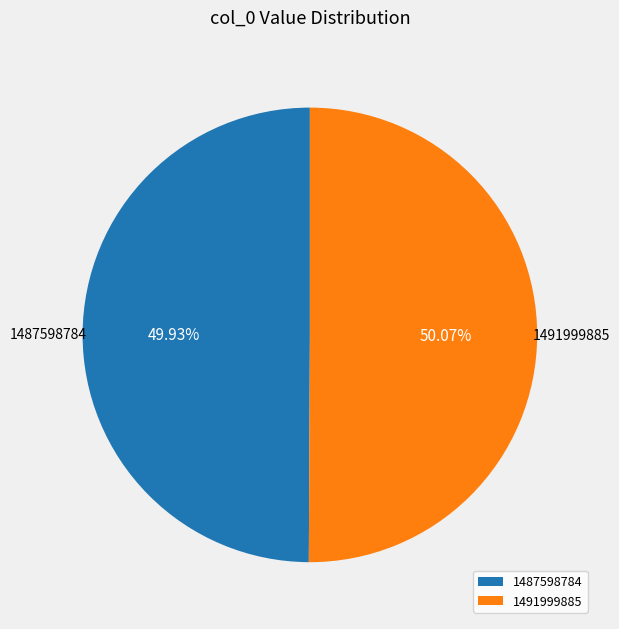

What is the ratio of the value at 1491999885 to the value at 1487598784?

1.0